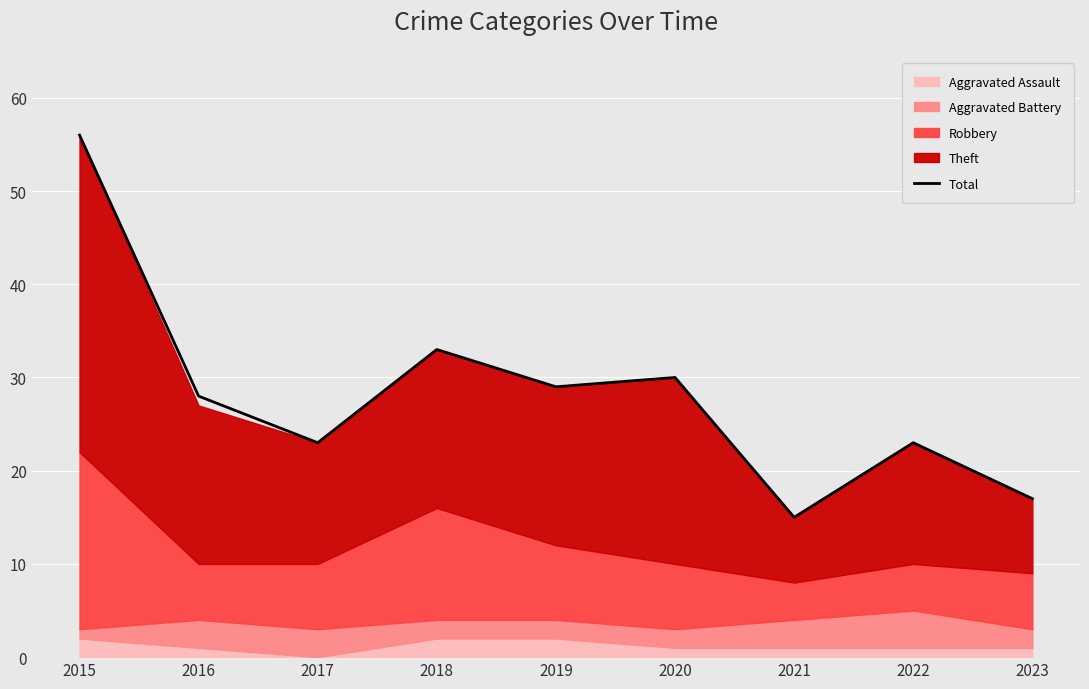

Where is Total nearest to the value 35?

2018